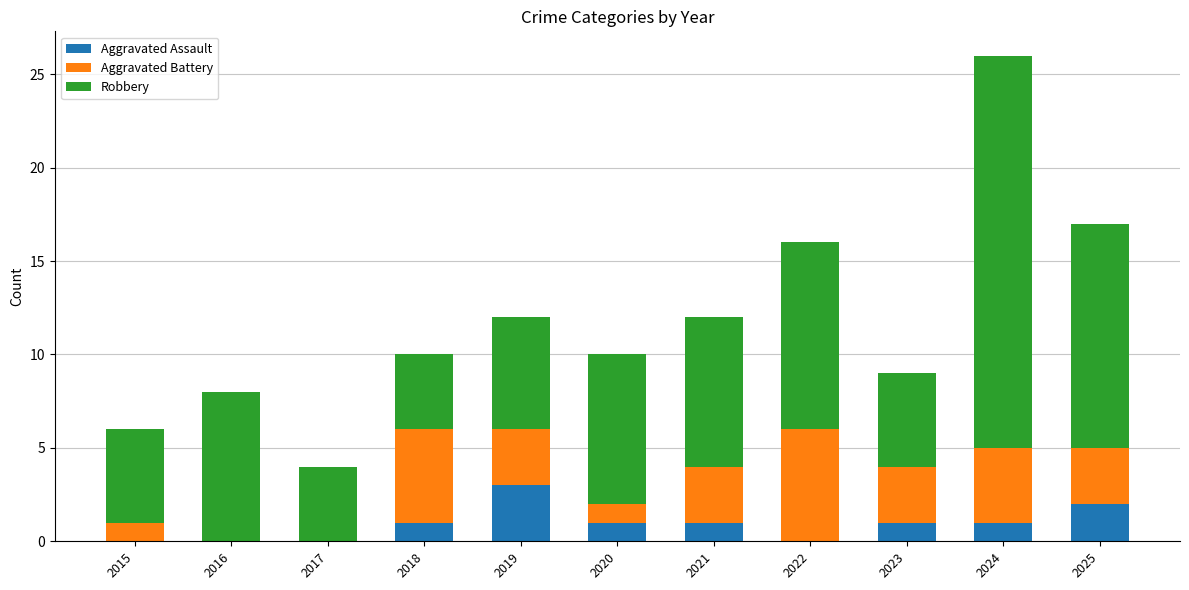

True or false: Aggravated Assault has a value of 3 at 2019.

True